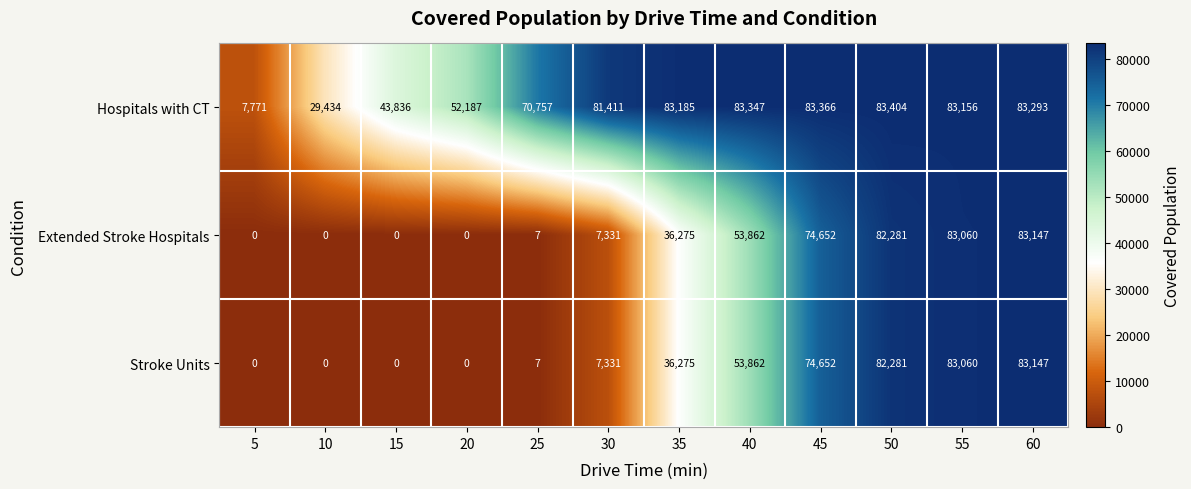

Between 15 and 25, which series saw the biggest shift?

Hospitals with CT